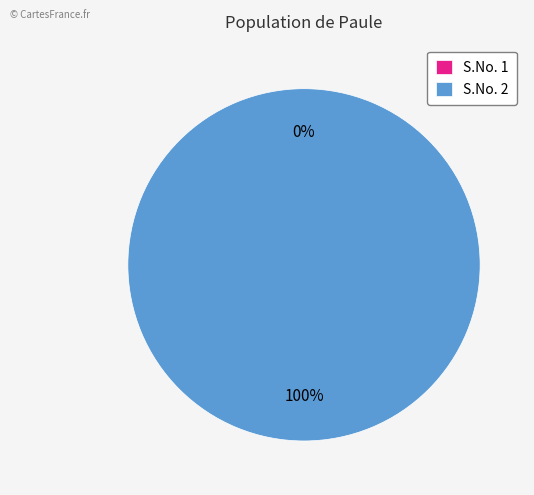

Is it true that 1 is 10% of the pie?

False